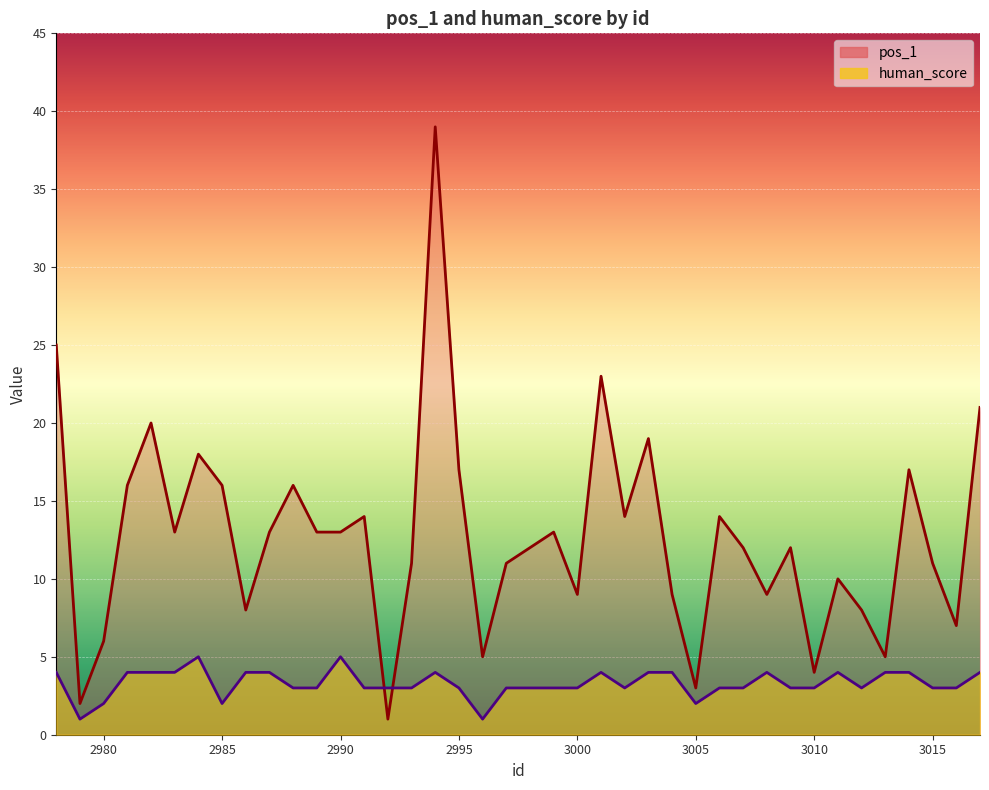

Rank the series at 2984 from highest to lowest value.

pos_1, human_score